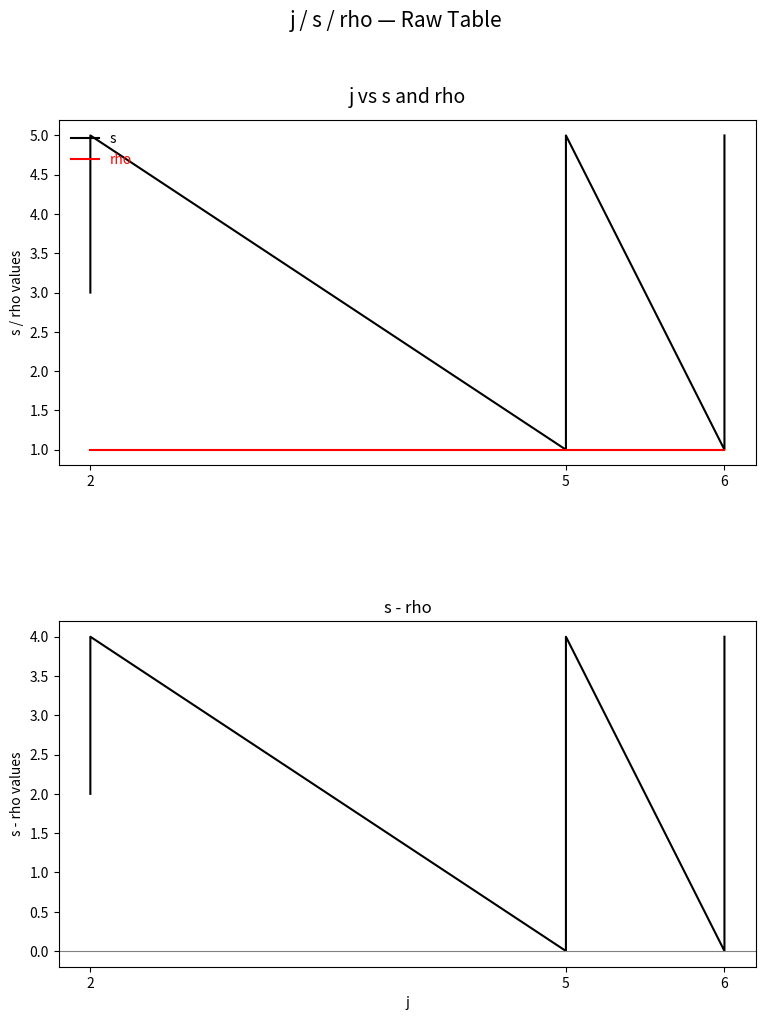

How many interior local valleys does the s - rho series have?

2